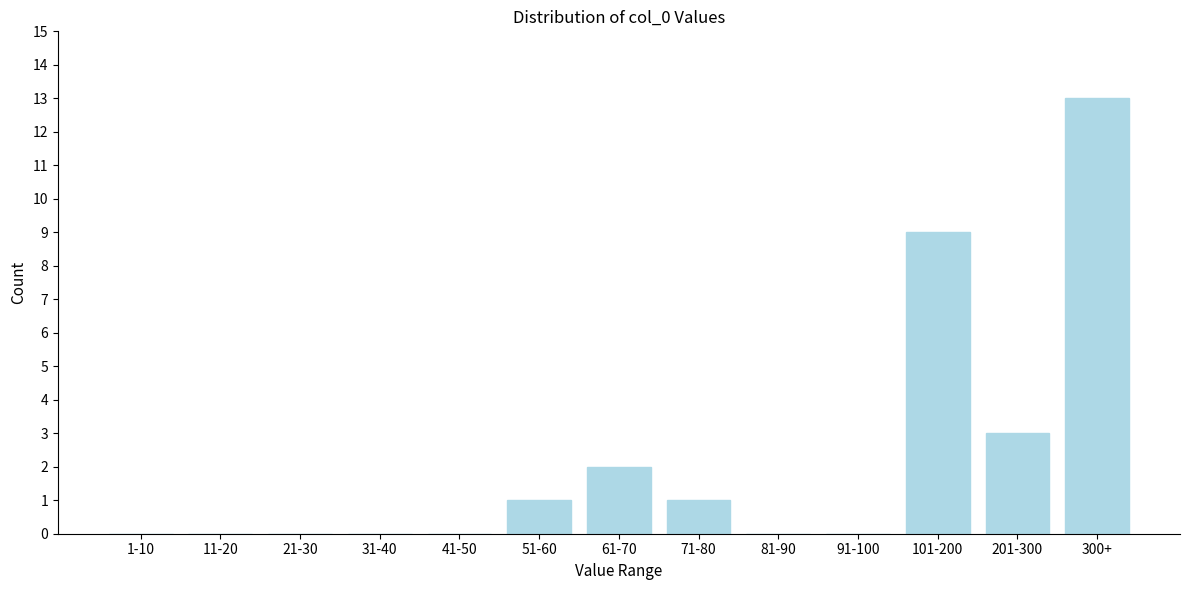

Reading left to right, extract all data points from this chart.

1-10=0	11-20=0	21-30=0	31-40=0	41-50=0	51-60=1	61-70=2	71-80=1	81-90=0	91-100=0	101-200=9	201-300=3	300+=13